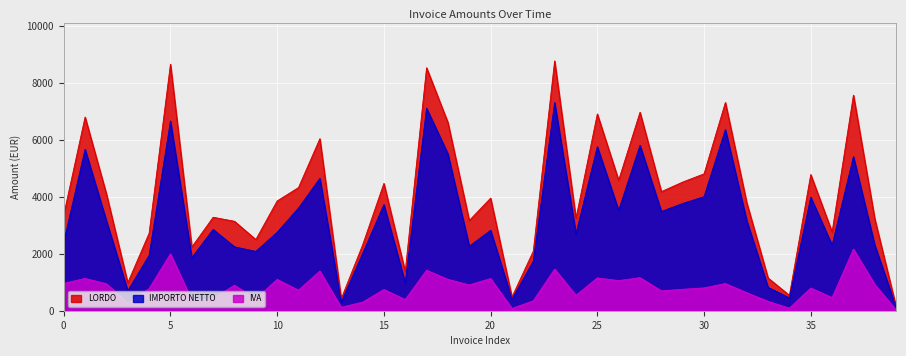

What is the sum of all IVA values?

31924.0